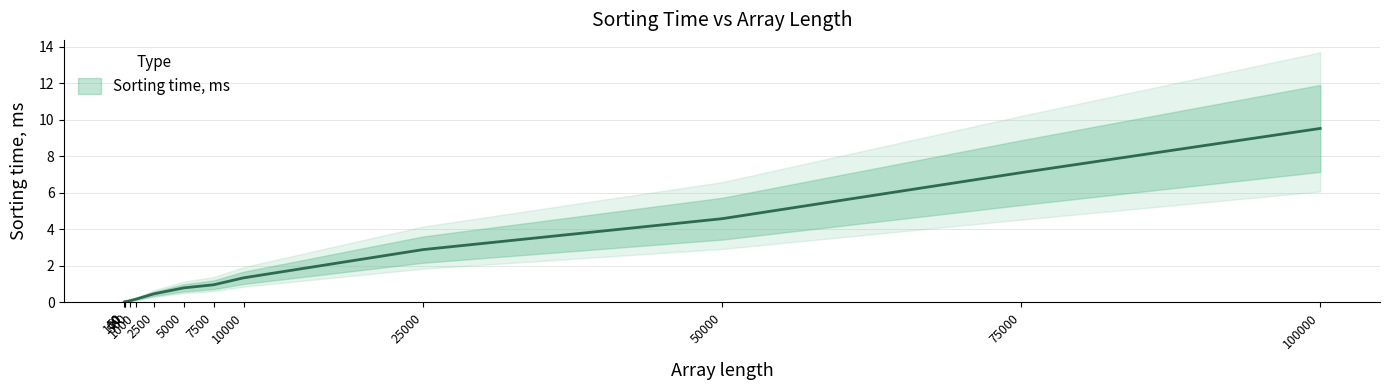

Rank the categories by value from highest to lowest.

100000, 75000, 50000, 25000, 10000, 7500, 5000, 2500, 1000, 500, 50, 100, 10